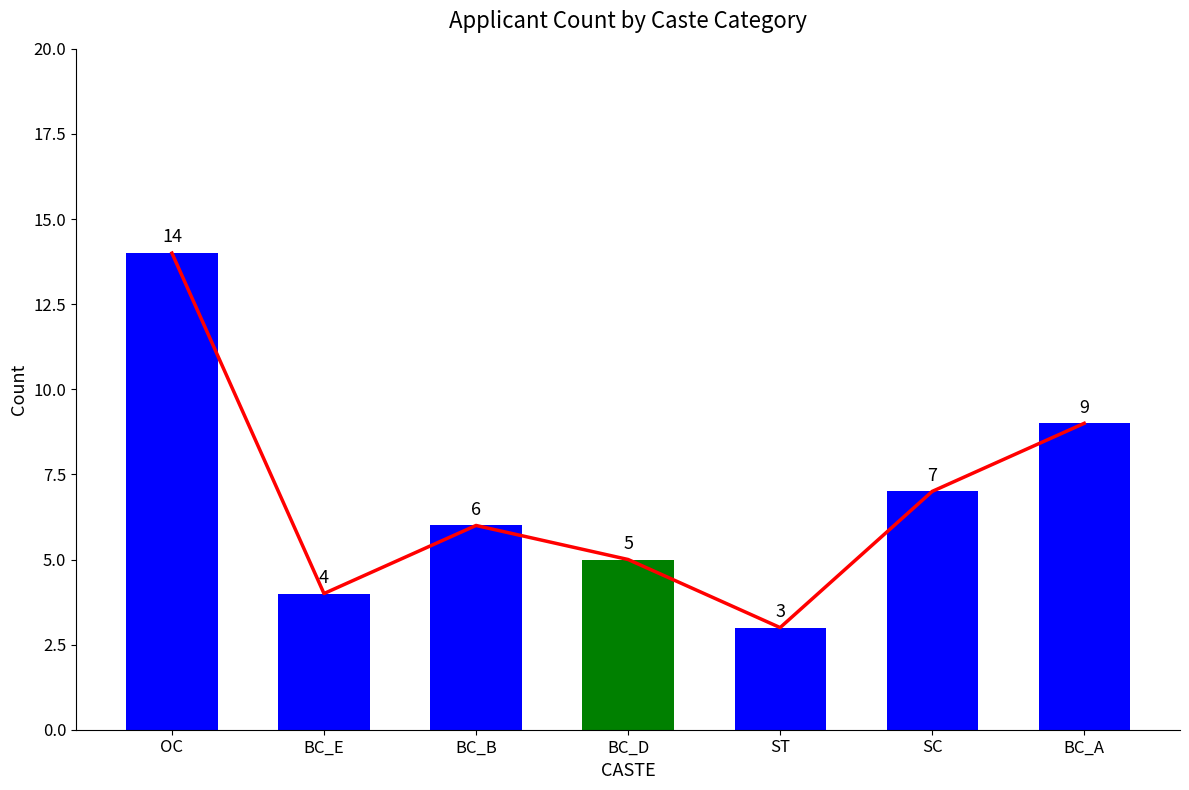

What is the label of the 2nd bar from the left?

BC_E